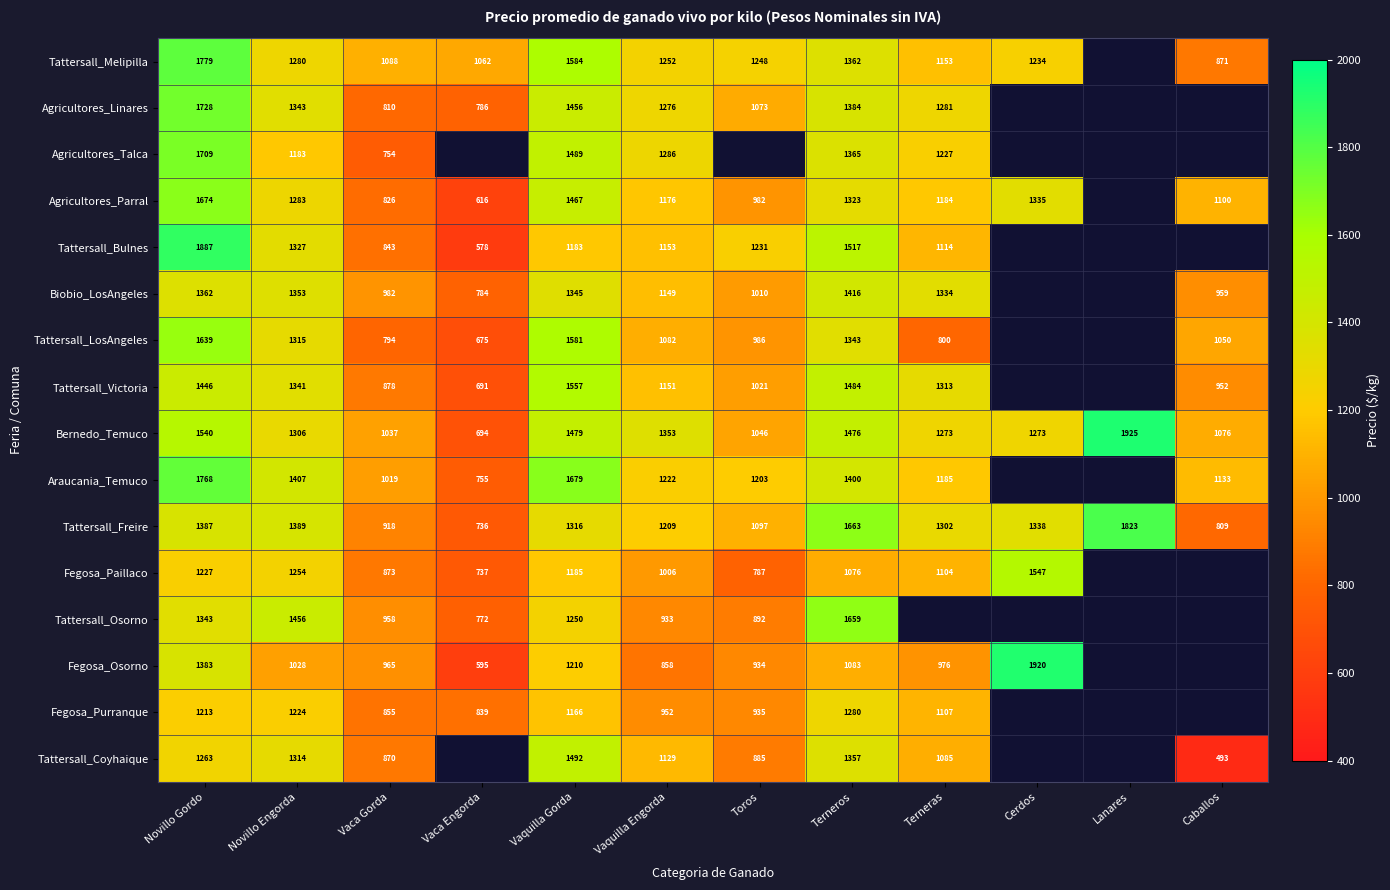

What is the average value of the Bernedo_Temuco series?

1290